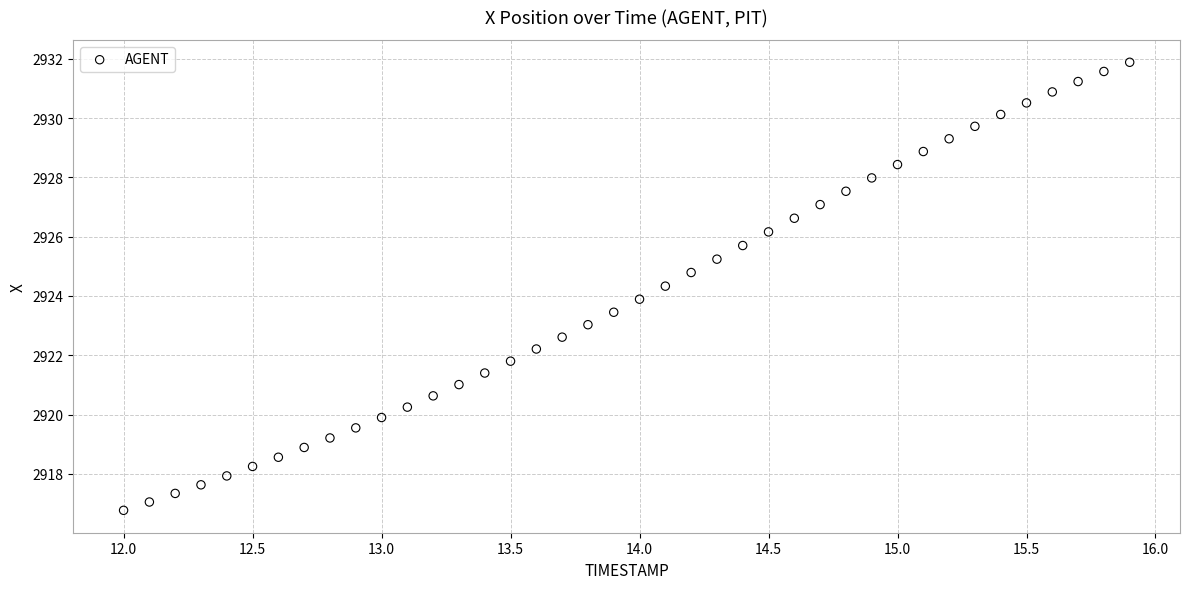

What is the range of X values (max minus min)?

3.9